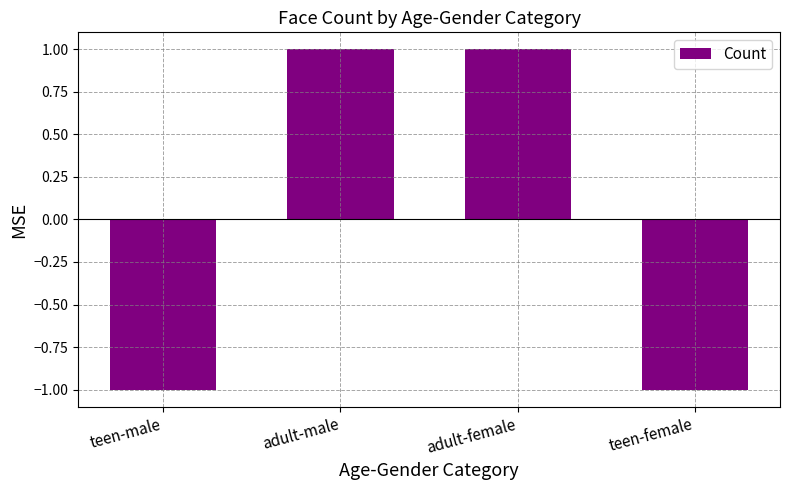

How many values are below zero?

2